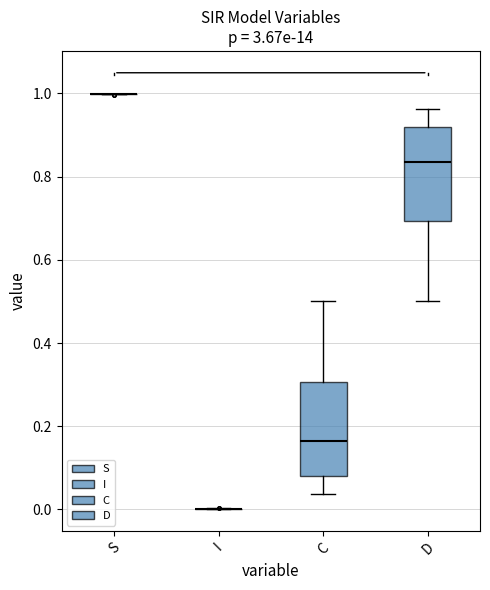

Reading left to right, transcribe this box plot: for each box, give where its median line is, the range the box spans, and where its two whiskers end, as read against the y-axis. The values are not printed on the chart, so give them approximately, as read against the axis.

S: box collapsed to a line at 1.00, whiskers 1.00 to 1.00
I: box collapsed to a line at 0.00, whiskers 0.00 to 0.00
C: median 0.16, box 0.08 to 0.30, whiskers 0.04 to 0.50
D: median 0.84, box 0.70 to 0.92, whiskers 0.50 to 0.96